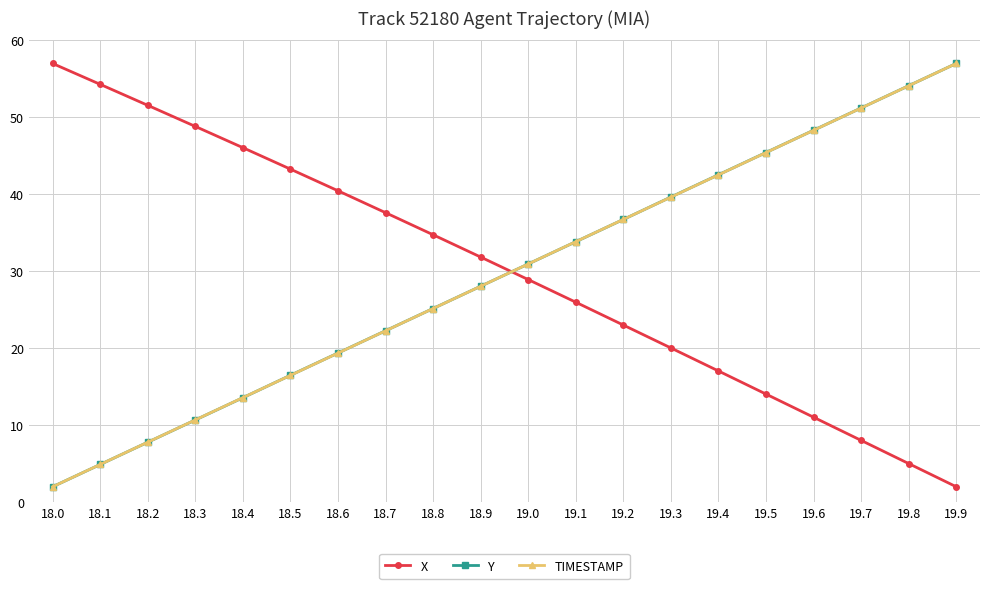

How many data points in TIMESTAMP are above 30?

10